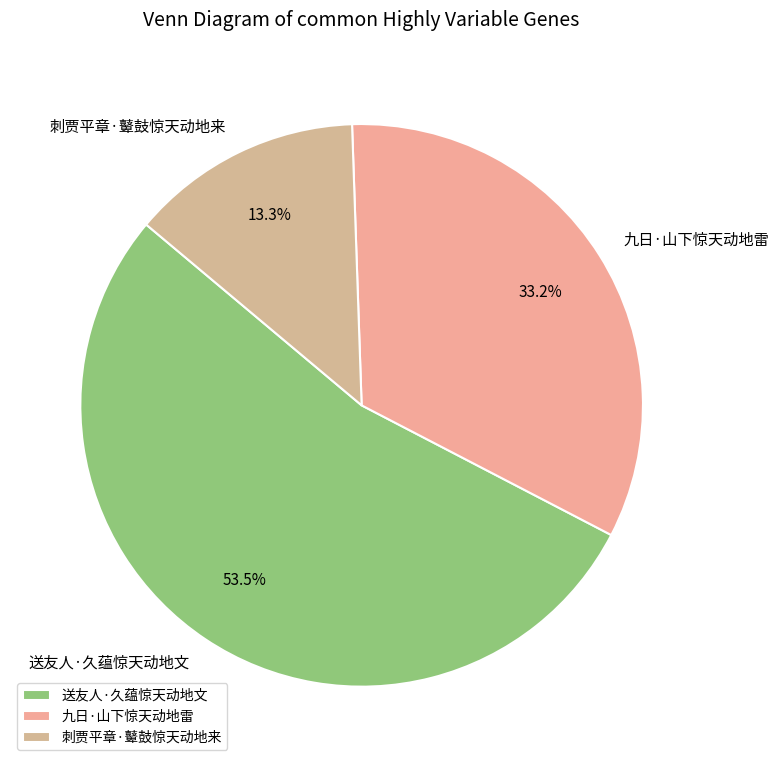

Which category has the biggest portion of the pie?

送友人·久蕴惊天动地文